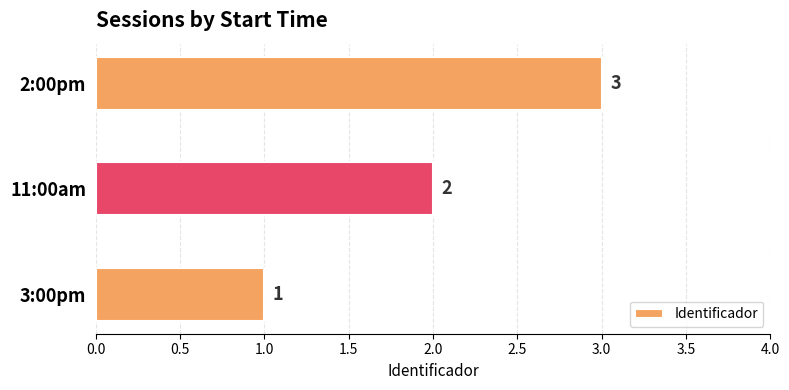

How many bars are there in total?

3